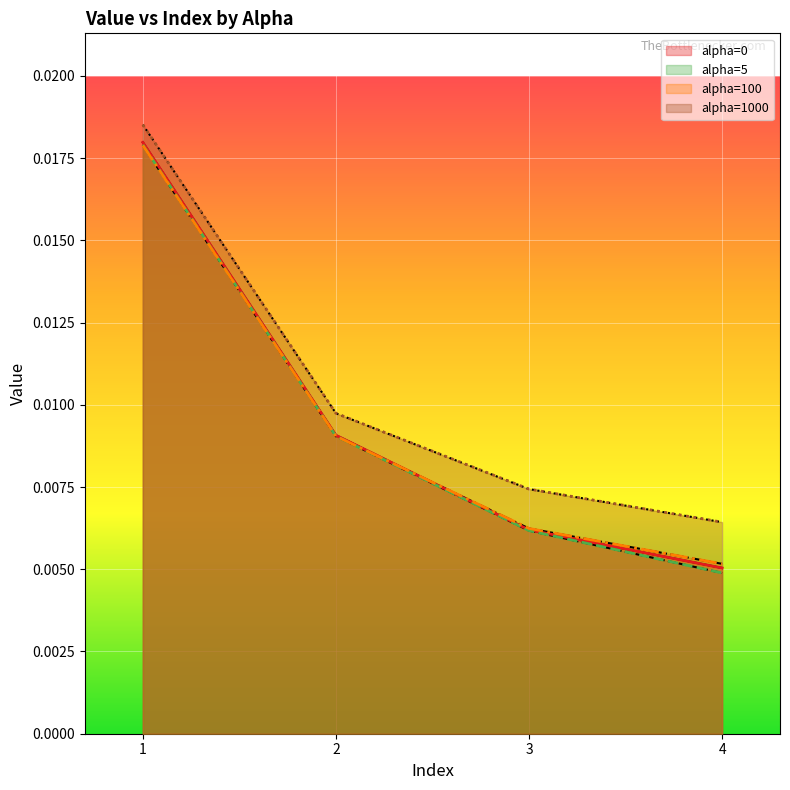

Which series has the widest spread of values?

alpha=5